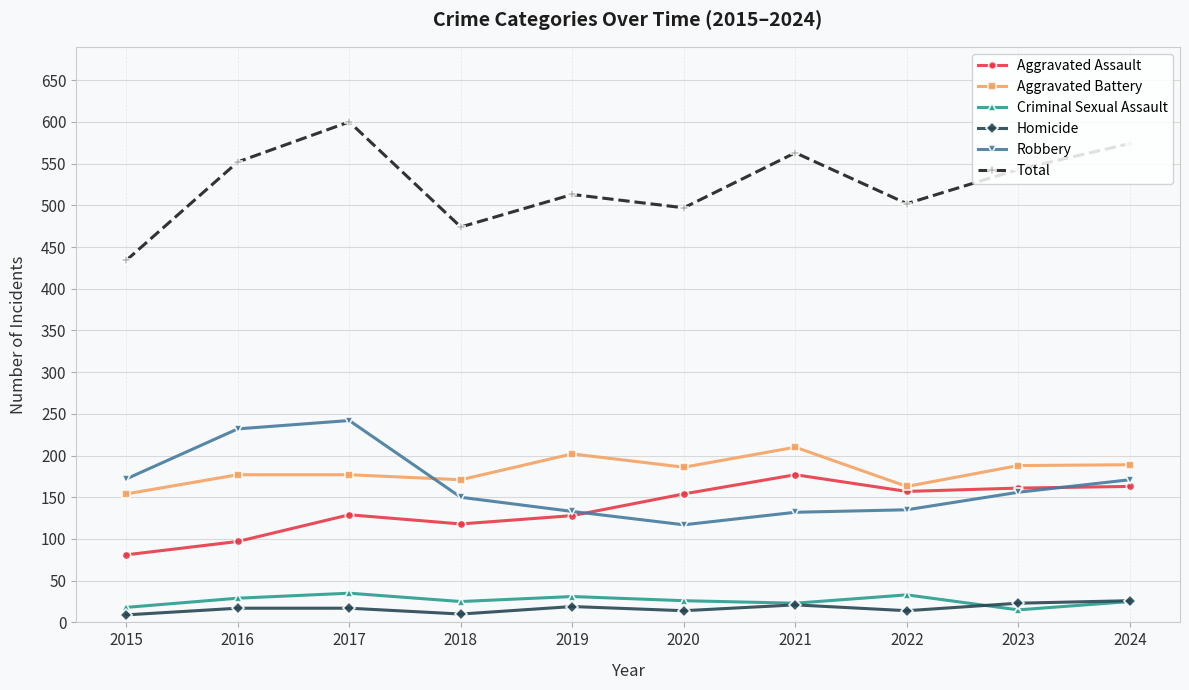

True or false: Total has a value of 993 at 2016.

False